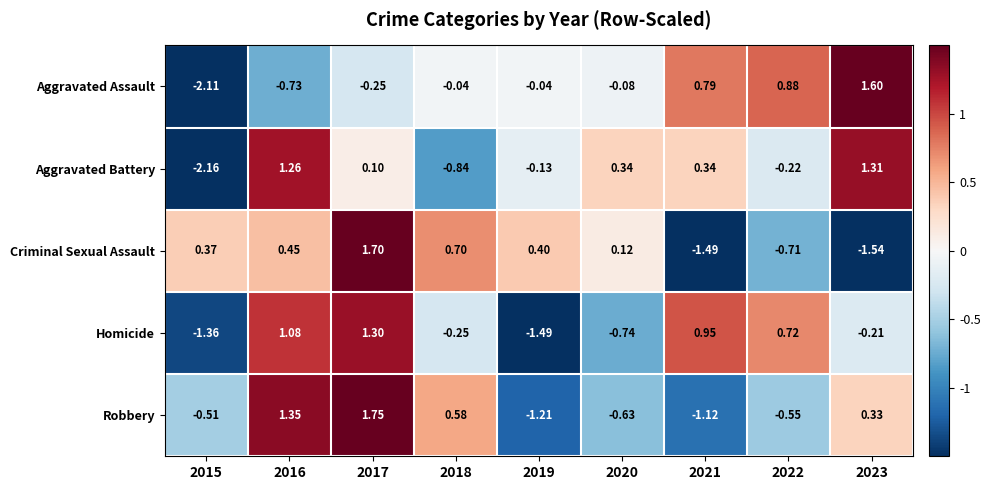

Which series has the largest total across all categories?

Aggravated Assault